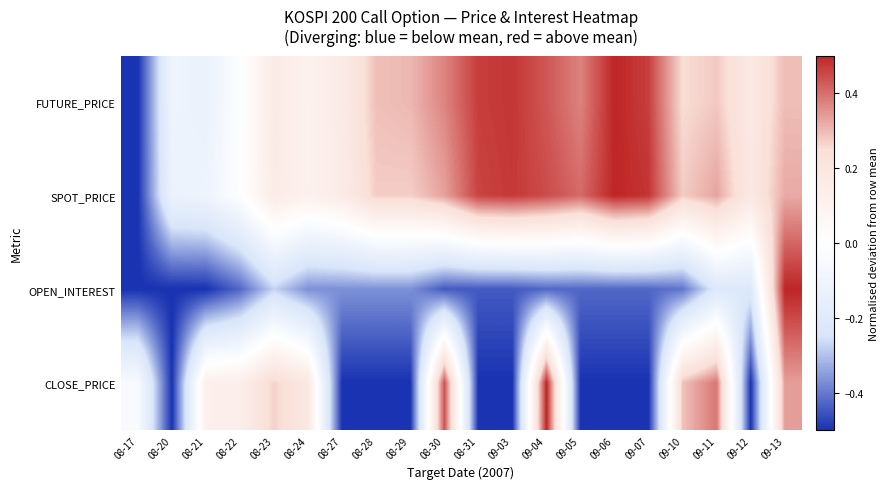

Reading left to right, transcribe all the data shown in this chart.

FUTURE_PRICE: 08-17=-0.5	08-20=-0.1	08-21=-0.1	08-22=-0.0	08-23=0.2	08-24=0.1	08-27=0.2	08-28=0.3	08-29=0.3	08-30=0.4	08-31=0.5	09-03=0.5	09-04=0.4	09-05=0.4	09-06=0.5	09-07=0.5	09-10=0.3	09-11=0.3	09-12=0.2	09-13=0.3
SPOT_PRICE: 08-17=-0.5	08-20=-0.1	08-21=-0.1	08-22=-0.0	08-23=0.2	08-24=0.1	08-27=0.2	08-28=0.3	08-29=0.3	08-30=0.3	08-31=0.5	09-03=0.5	09-04=0.4	09-05=0.4	09-06=0.5	09-07=0.5	09-10=0.3	09-11=0.3	09-12=0.2	09-13=0.3
OPEN_INTEREST: 08-17=-0.5	08-20=-0.5	08-21=-0.5	08-22=-0.4	08-23=-0.3	08-24=-0.4	08-27=-0.4	08-28=-0.4	08-29=-0.4	08-30=-0.4	08-31=-0.4	09-03=-0.4	09-04=-0.4	09-05=-0.4	09-06=-0.4	09-07=-0.4	09-10=-0.4	09-11=-0.2	09-12=-0.2	09-13=0.5
CLOSE_PRICE: 08-17=-0.0	08-20=-0.5	08-21=0.1	08-22=0.1	08-23=0.3	08-24=0.2	08-27=-0.5	08-28=-0.5	08-29=-0.5	08-30=0.4	08-31=-0.5	09-03=-0.5	09-04=0.5	09-05=-0.5	09-06=-0.5	09-07=-0.5	09-10=0.3	09-11=0.4	09-12=-0.5	09-13=0.3